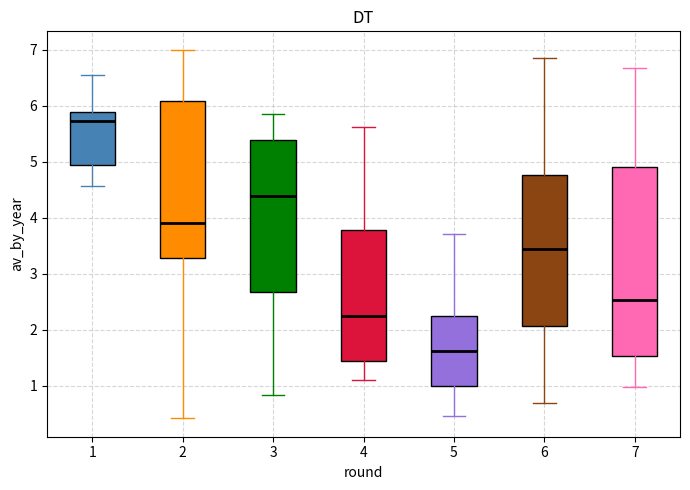

Which box is the tallest, from its lower edge to its upper edge?

7